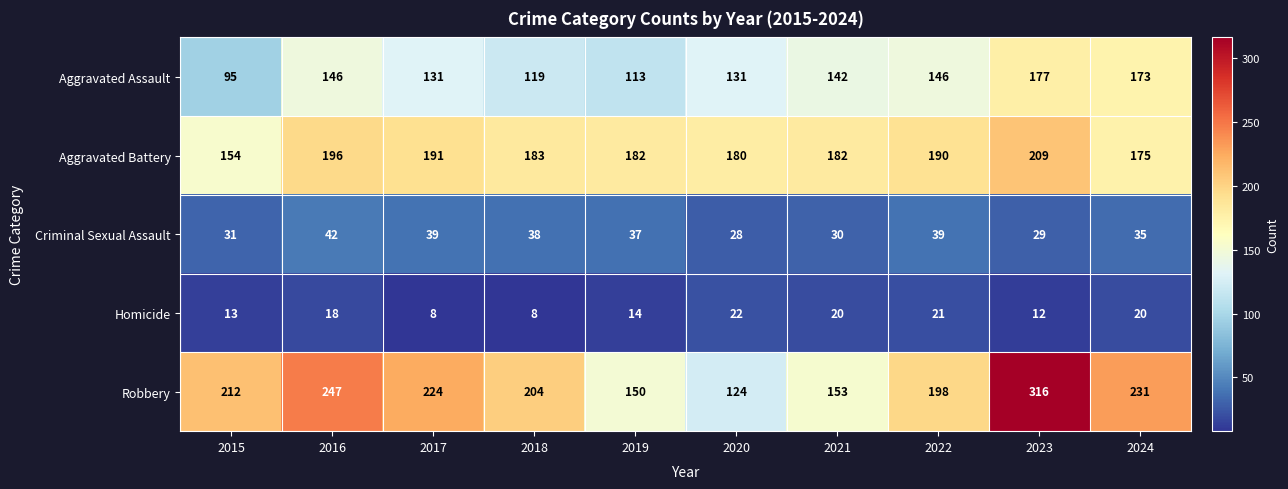

Which series has the largest total across all categories?

Robbery